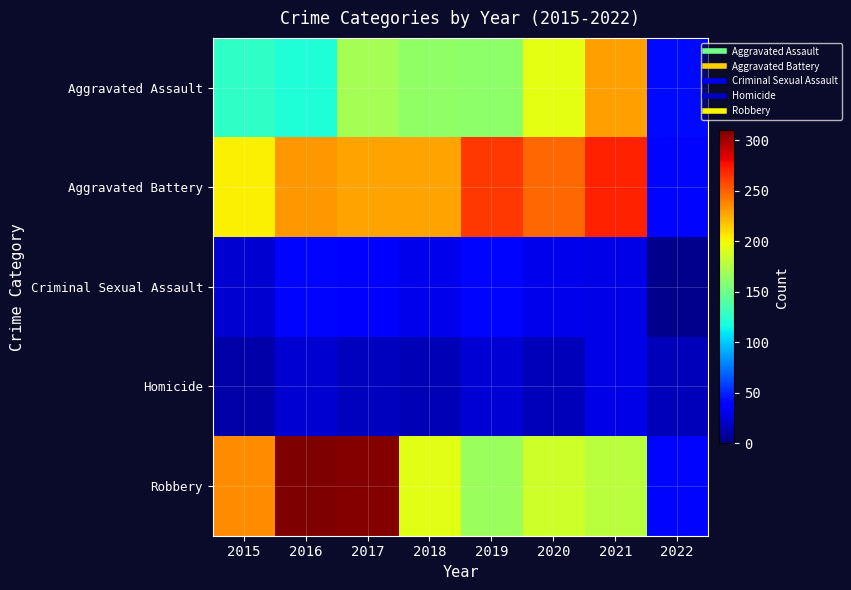

What is the total value across all series at 2017?

761